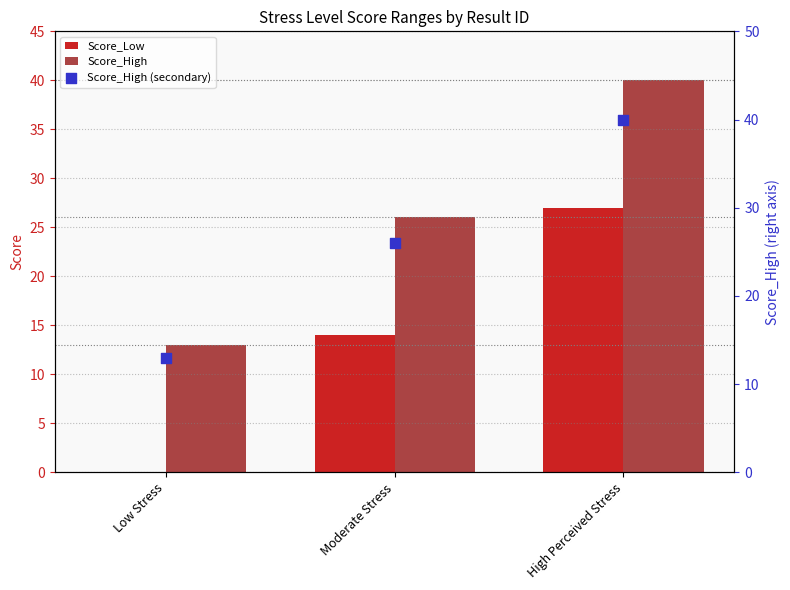

Which series contains the lowest Y value?

Score_Low